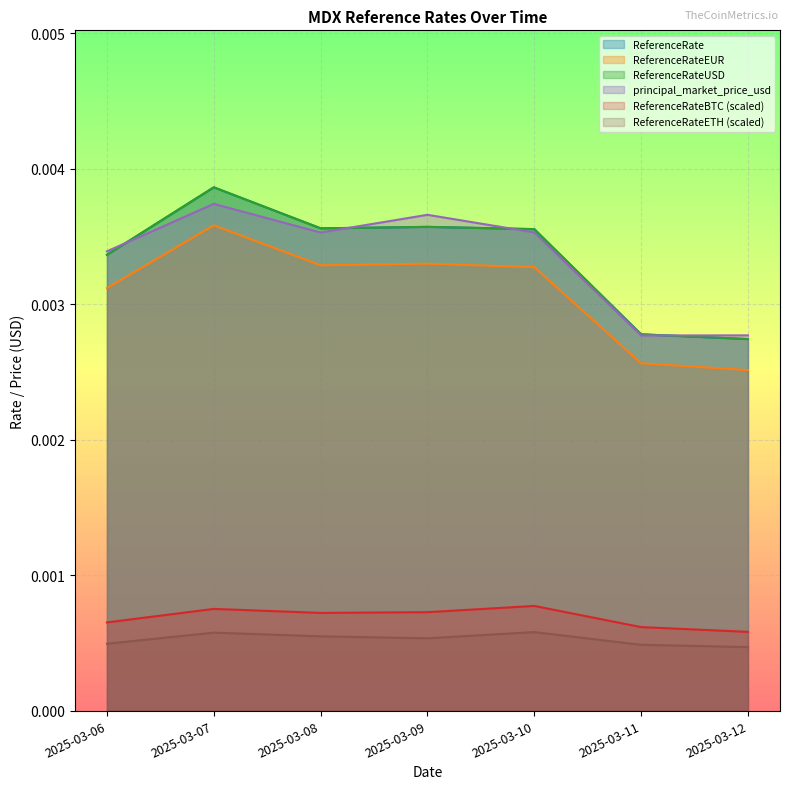

How many data points does each series have?

7